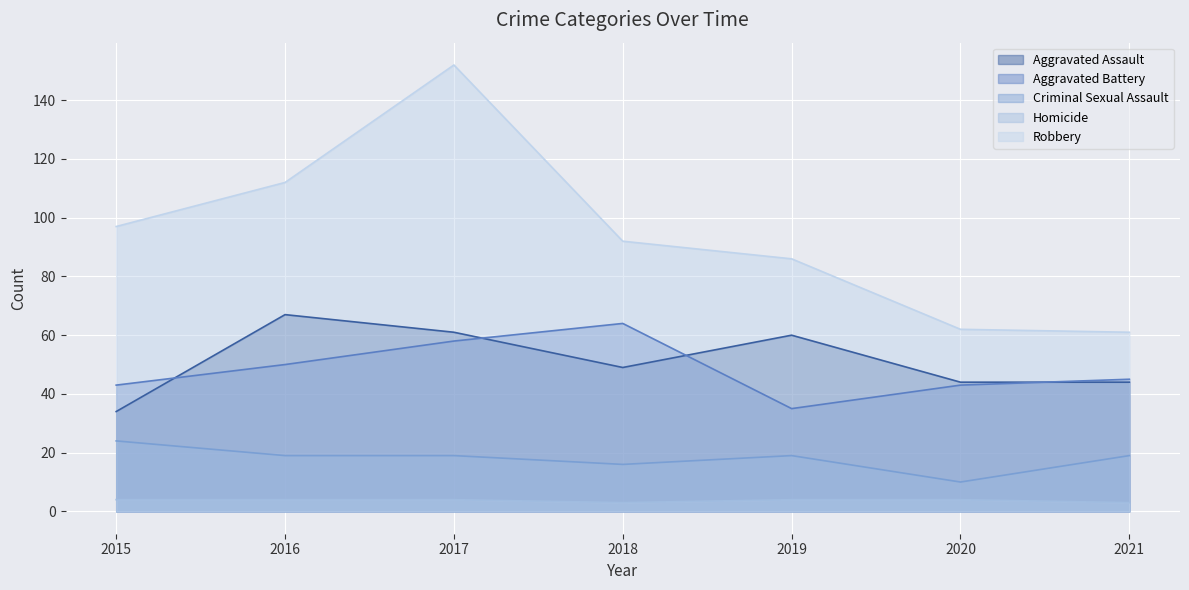

True or false: Robbery and Criminal Sexual Assault intersect in this chart.

False